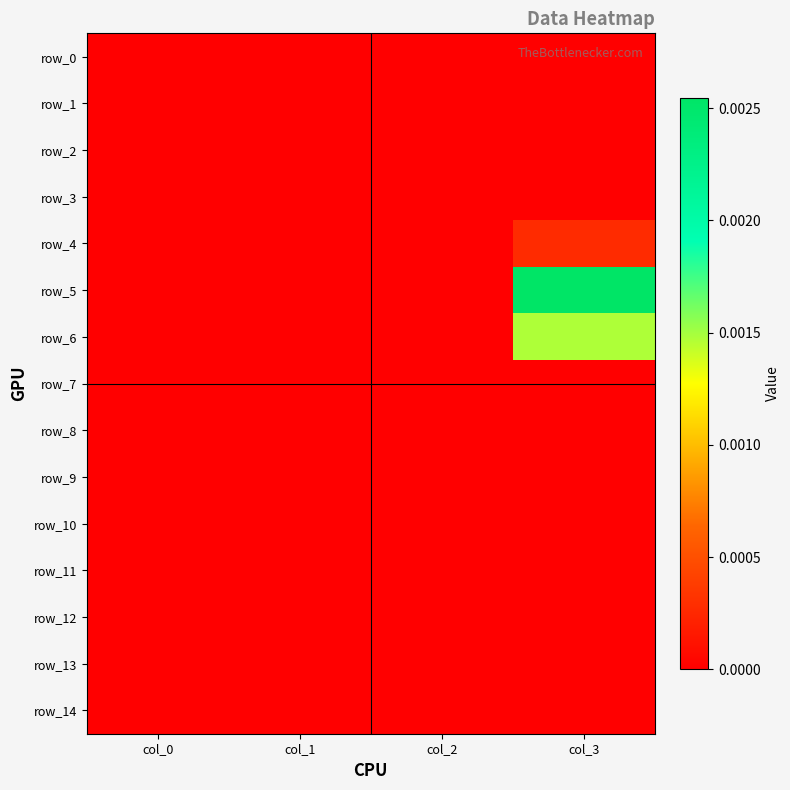

At col_0, list the series in order from largest to smallest.

row_0, row_1, row_2, row_3, row_4, row_5, row_6, row_7, row_8, row_9, row_10, row_11, row_12, row_13, row_14